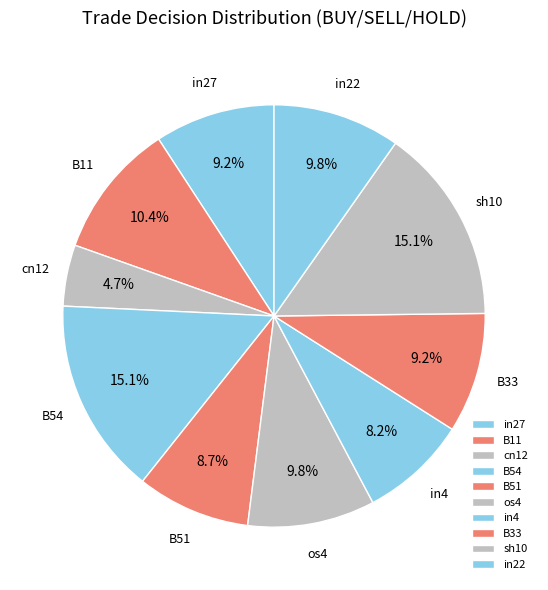

True or false: B11 accounts for 10% of the total.

True